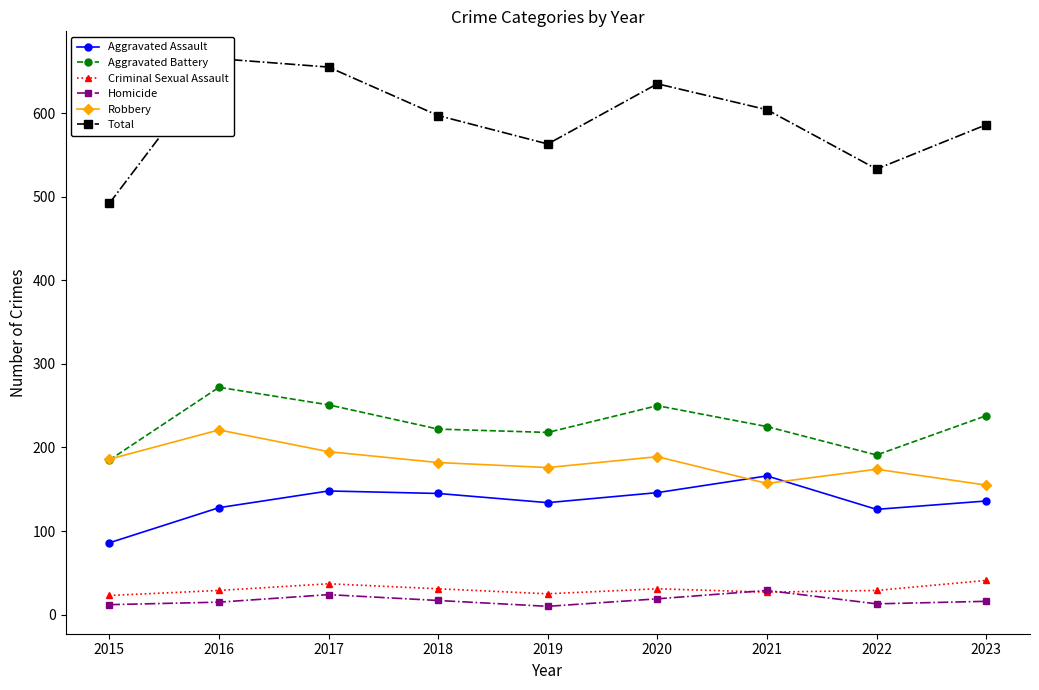

Reading left to right, list all the values displayed in this chart.

Aggravated Assault: 86	128	148	145	134	146	166	126	136
Aggravated Battery: 185	272	251	222	218	250	225	191	238
Criminal Sexual Assault: 23	29	37	31	25	31	27	29	41
Homicide: 12	15	24	17	10	19	29	13	16
Robbery: 186	221	195	182	176	189	157	174	155
Total: 492	665	655	597	563	635	604	533	586